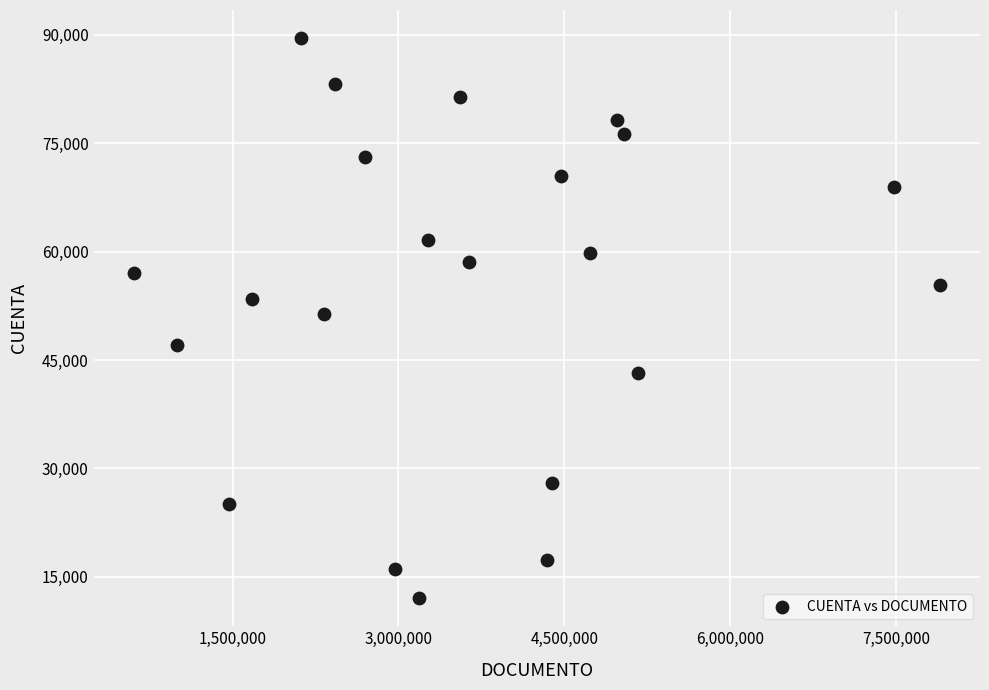

What is the range of X values (max minus min)?

7287155